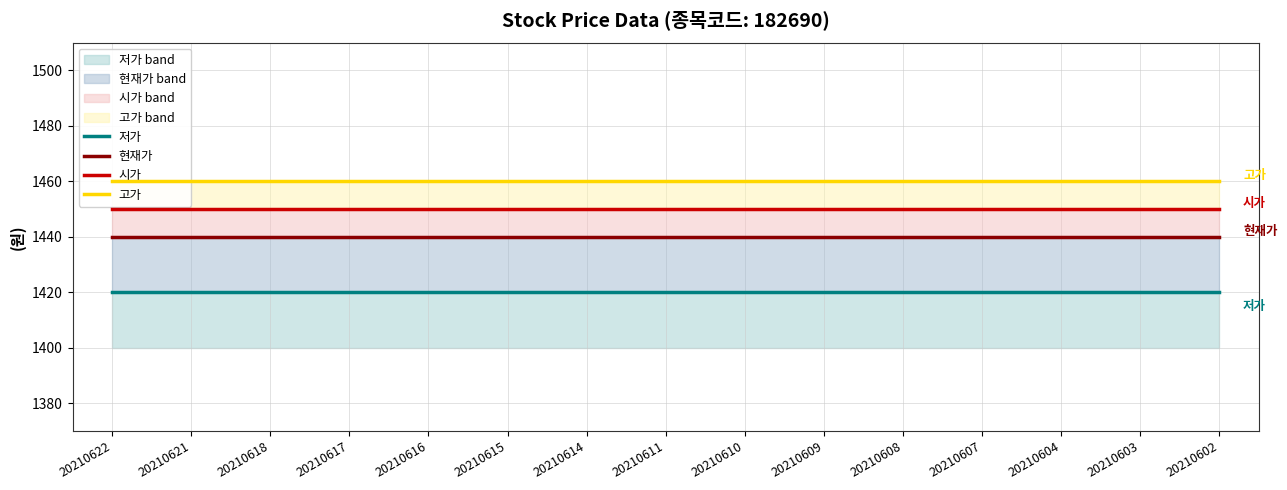

Between 20210615 and 20210607, which series saw the biggest shift?

저가